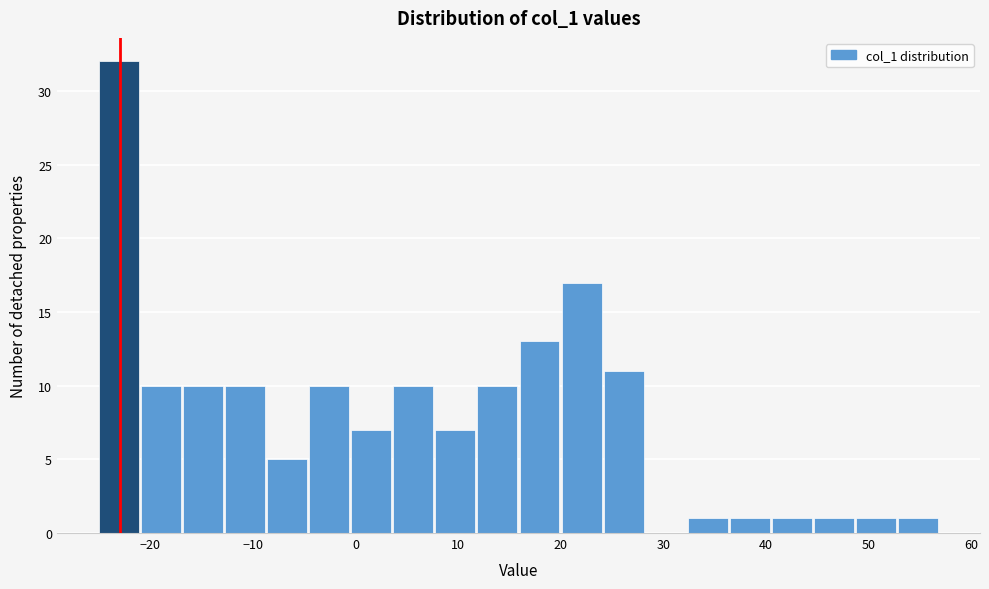

Over which range of the x-axis is the bar tallest?

-25.0 to -20.9